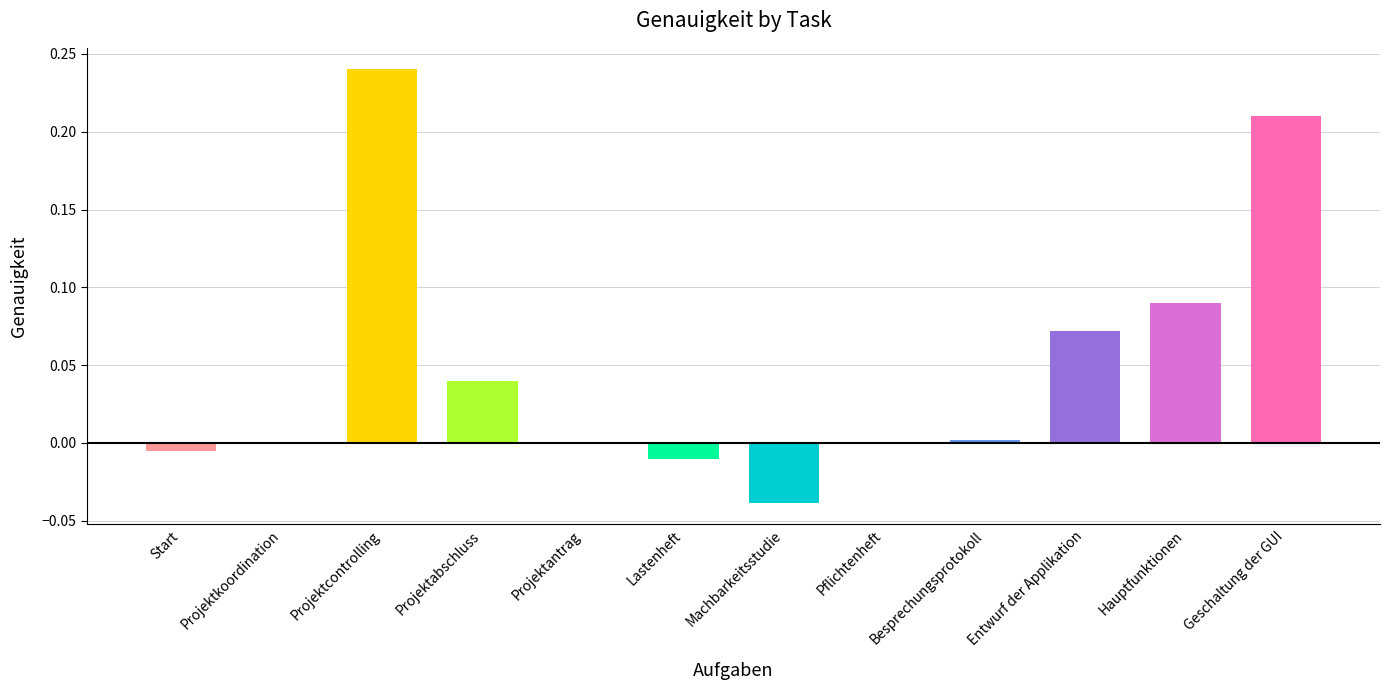

How many distinct data groups are displayed?

1